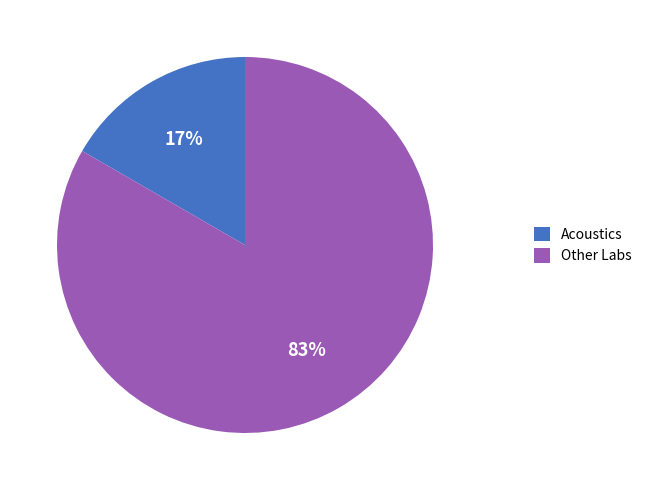

Which category has the smallest portion of the pie?

Acoustics